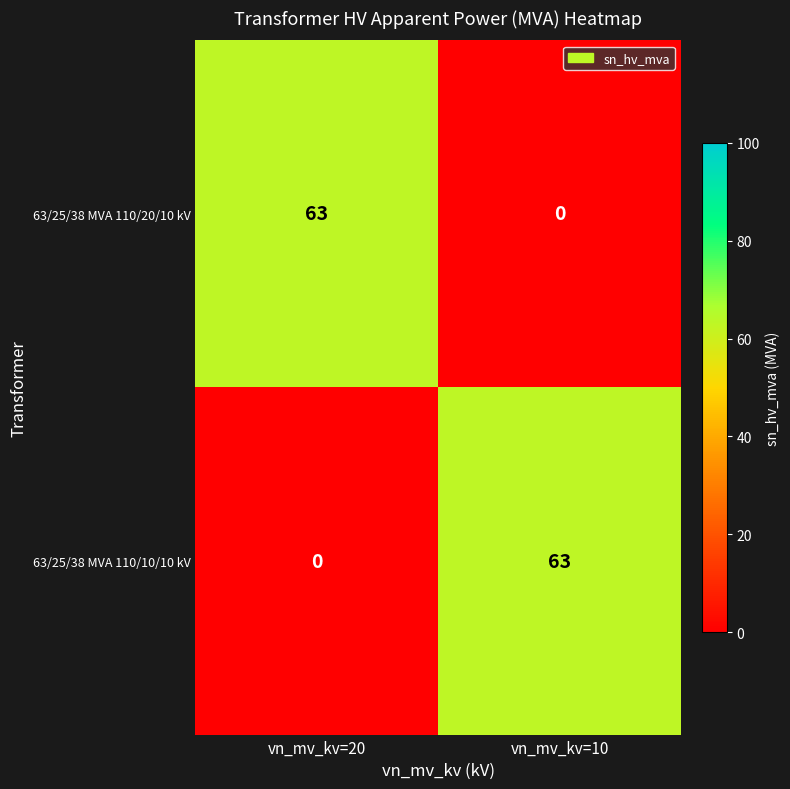

What is the difference between the maximum and minimum values in the 63/25/38 MVA 110/10/10 kV series?

63